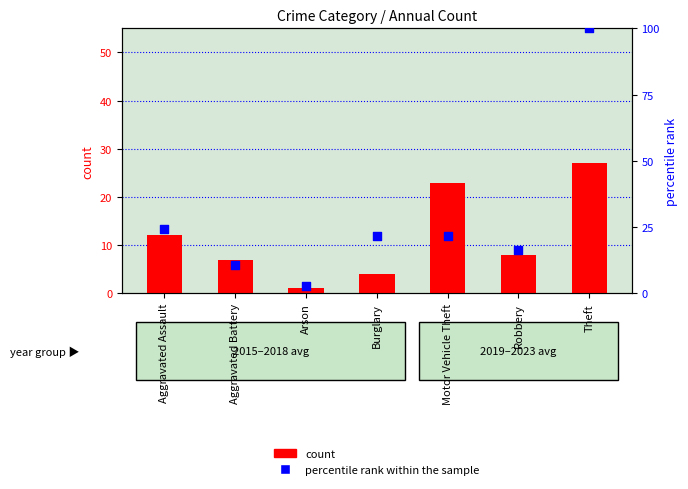

What are all the series names shown in the legend?

count, percentile rank within the sample